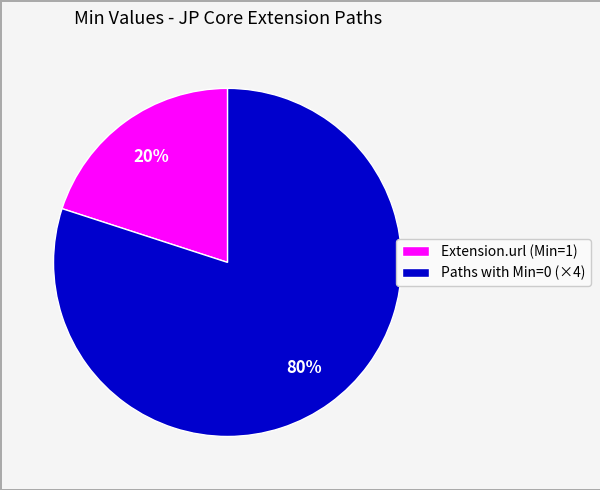

Approximately how many times larger is the value at Paths with Min=0 (×4) compared to Extension.url (Min=1)?

4.0